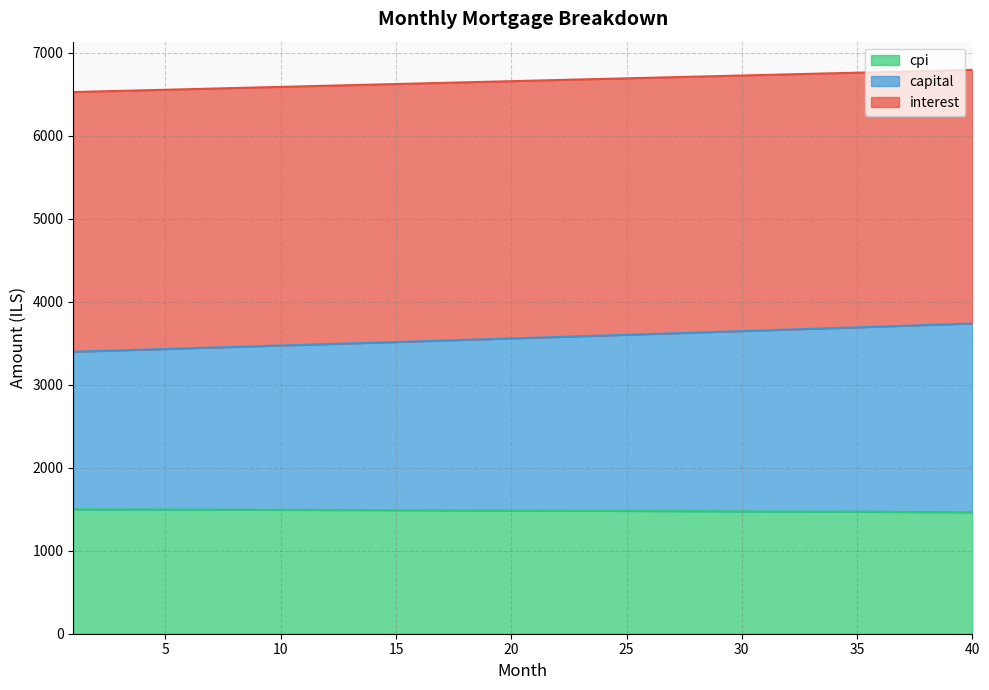

True or false: capital and cpi cross at least once.

False